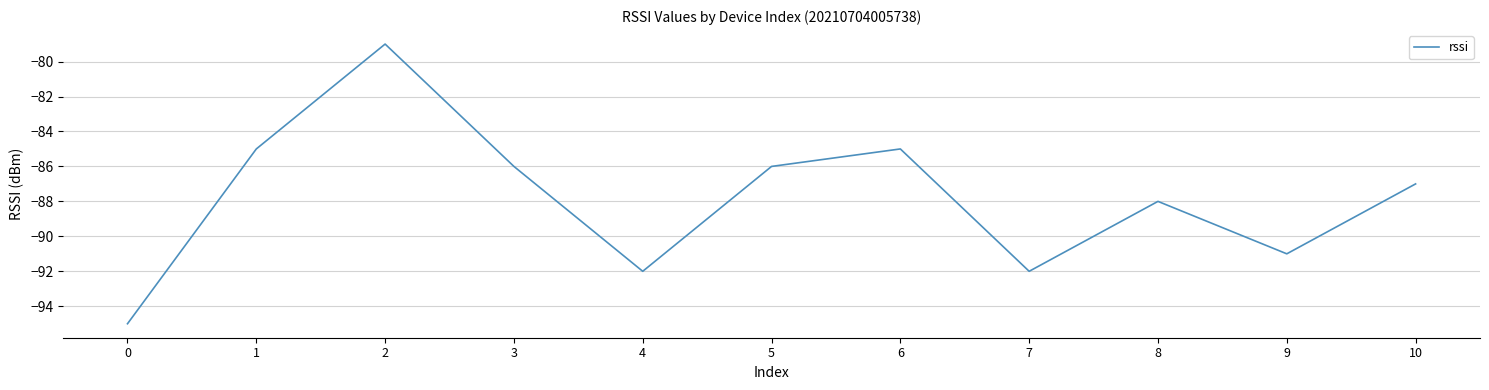

What is the maximum value shown in the chart?

-79